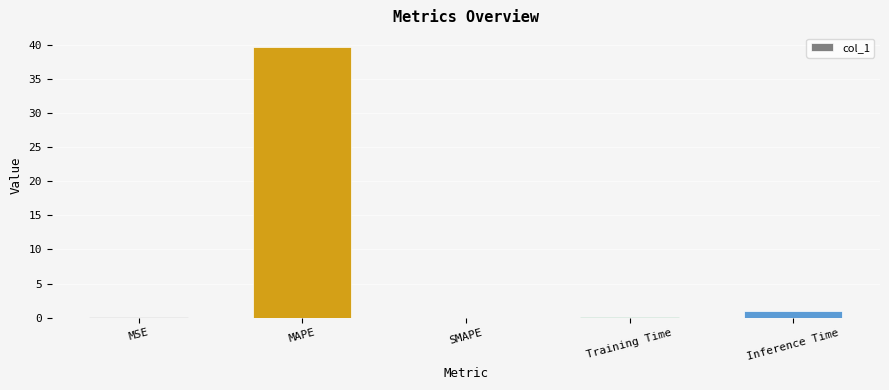

Count the number of data series in this chart.

1